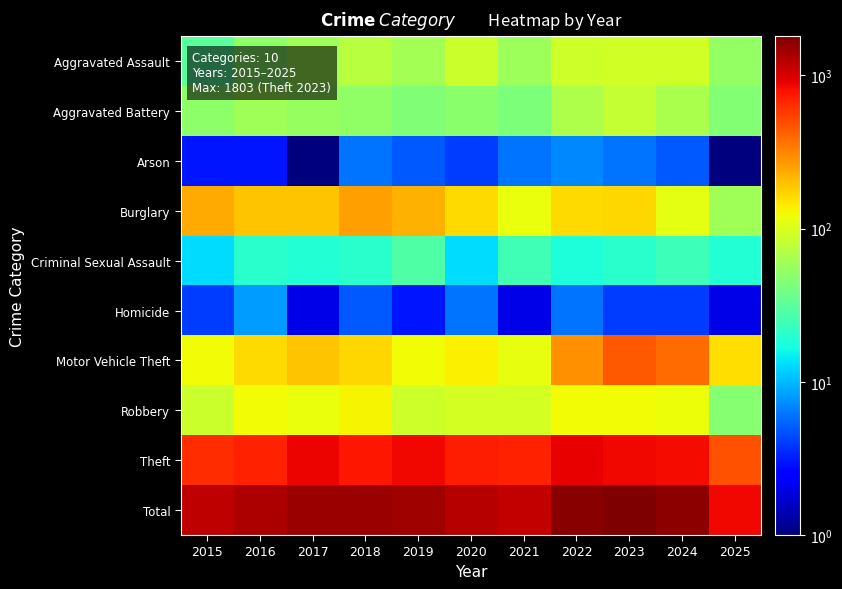

Reading right to left, list all the values displayed in this chart.

Aggravated Assault: 2025=53.0	2024=91.0	2023=93.0	2022=89.0	2021=58.0	2020=87.0	2019=61.0	2018=72.0	2017=59.0	2016=50.0	2015=31.0
Aggravated Battery: 2025=46.0	2024=64.0	2023=83.0	2022=66.0	2021=43.0	2020=48.0	2019=45.0	2018=52.0	2017=54.0	2016=60.0	2015=50.0
Arson: 2025=0.5	2024=5.0	2023=6.0	2022=7.0	2021=6.0	2020=4.0	2019=5.0	2018=6.0	2017=1.0	2016=3.0	2015=3.0
Burglary: 2025=60.0	2024=110.0	2023=167.0	2022=163.0	2021=117.0	2020=163.0	2019=221.0	2018=257.0	2017=192.0	2016=194.0	2015=236.0
Criminal Sexual Assault: 2025=19.0	2024=24.0	2023=20.0	2022=18.0	2021=25.0	2020=13.0	2019=29.0	2018=20.0	2017=19.0	2016=20.0	2015=13.0
Homicide: 2025=2.0	2024=4.0	2023=4.0	2022=6.0	2021=2.0	2020=6.0	2019=3.0	2018=5.0	2017=2.0	2016=8.0	2015=4.0
Motor Vehicle Theft: 2025=157.0	2024=388.0	2023=444.0	2022=292.0	2021=113.0	2020=134.0	2019=125.0	2018=164.0	2017=191.0	2016=163.0	2015=125.0
Robbery: 2025=47.0	2024=119.0	2023=125.0	2022=125.0	2021=95.0	2020=94.0	2019=89.0	2018=130.0	2017=115.0	2016=123.0	2015=87.0
Theft: 2025=476.0	2024=830.0	2023=861.0	2022=912.0	2021=691.0	2020=713.0	2019=855.0	2018=767.0	2017=873.0	2016=689.0	2015=641.0
Total: 2025=860.0	2024=1635.0	2023=1803.0	2022=1678.0	2021=1150.0	2020=1262.0	2019=1433.0	2018=1473.0	2017=1506.0	2016=1310.0	2015=1190.0